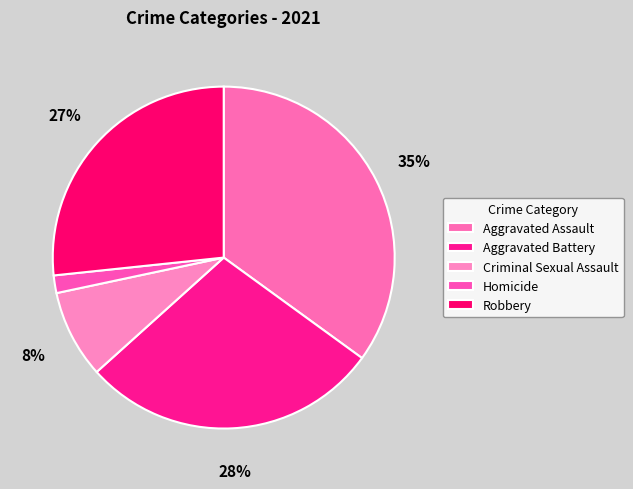

To the nearest percent, what percentage of the pie is Aggravated Battery?

28%